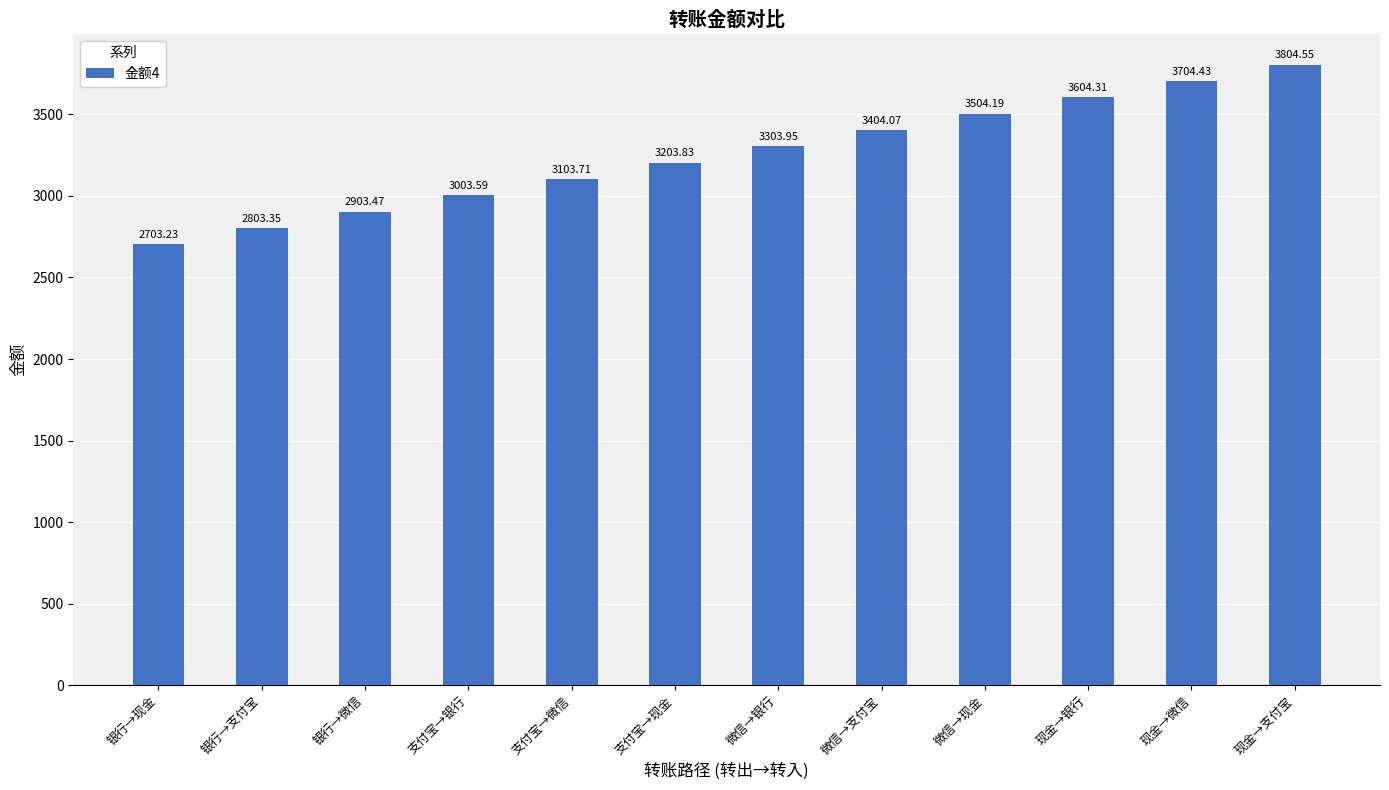

What is the value of the 11th bar from the left?

3704.4